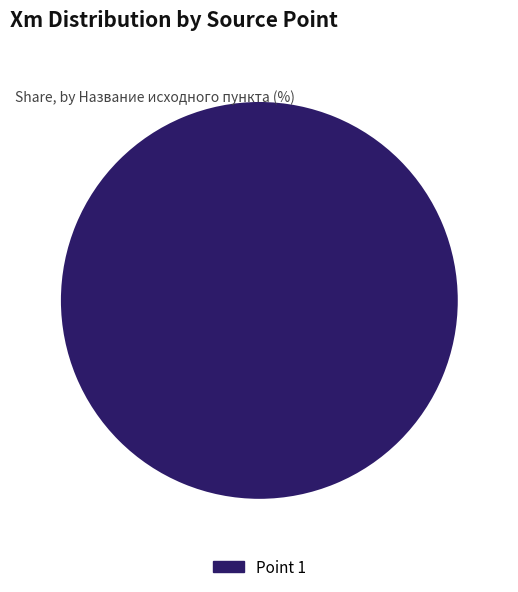

Does Point 1 represent more than half of the total?

Yes